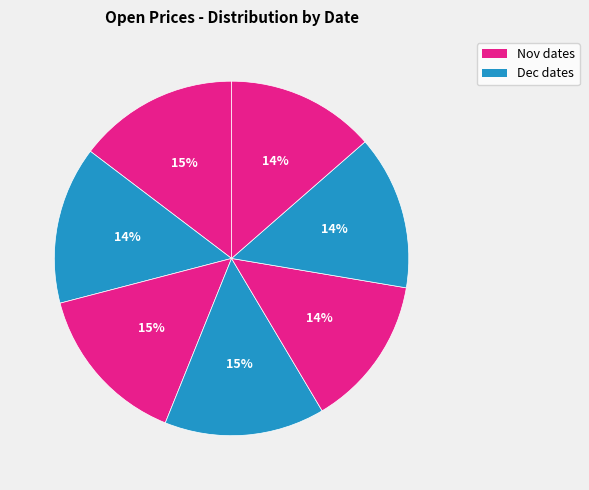

How many segments does this pie chart have?

7